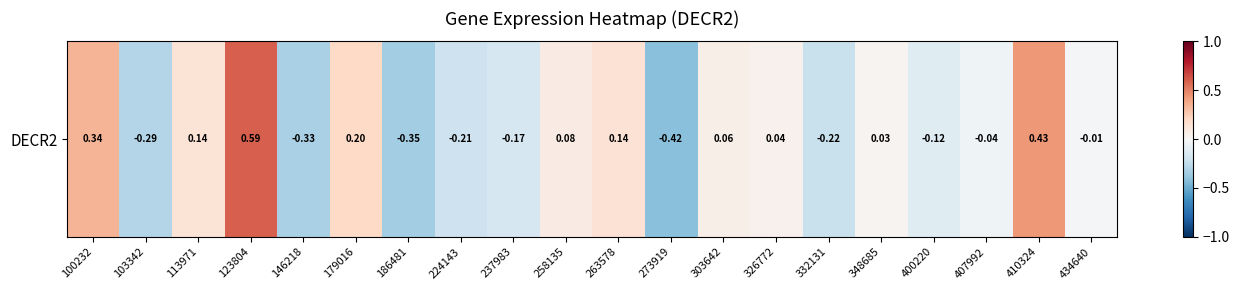

What is the approximate value at 332131?

-0.2